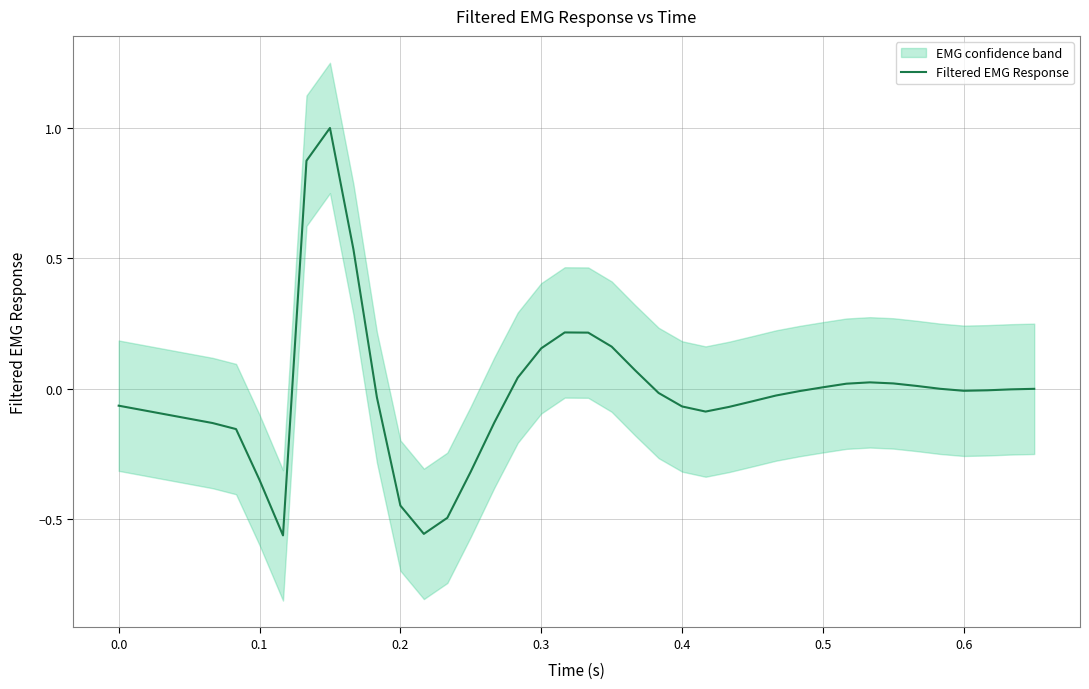

The Filtered EMG Response series shows -0.3 at 0.2. True or false?

False